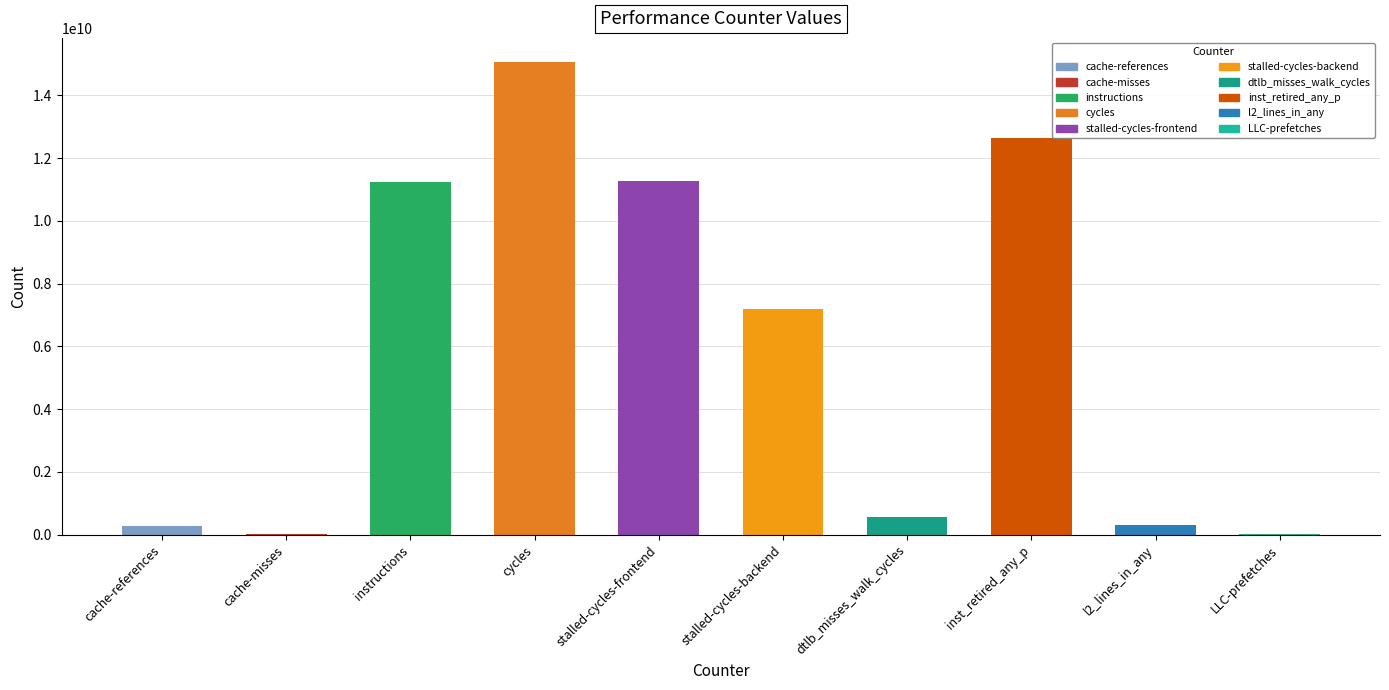

What is the sum of all values?

58591106560